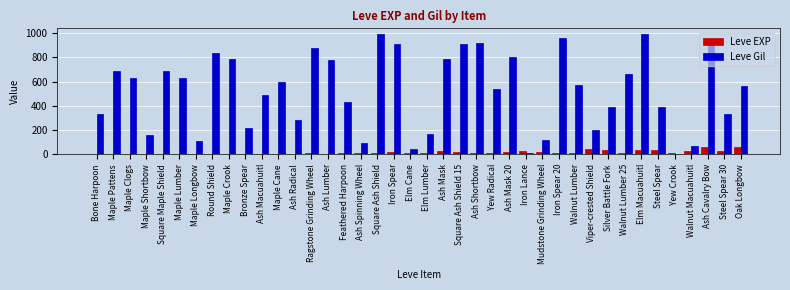

What is the sum of all Leve EXP values?

623